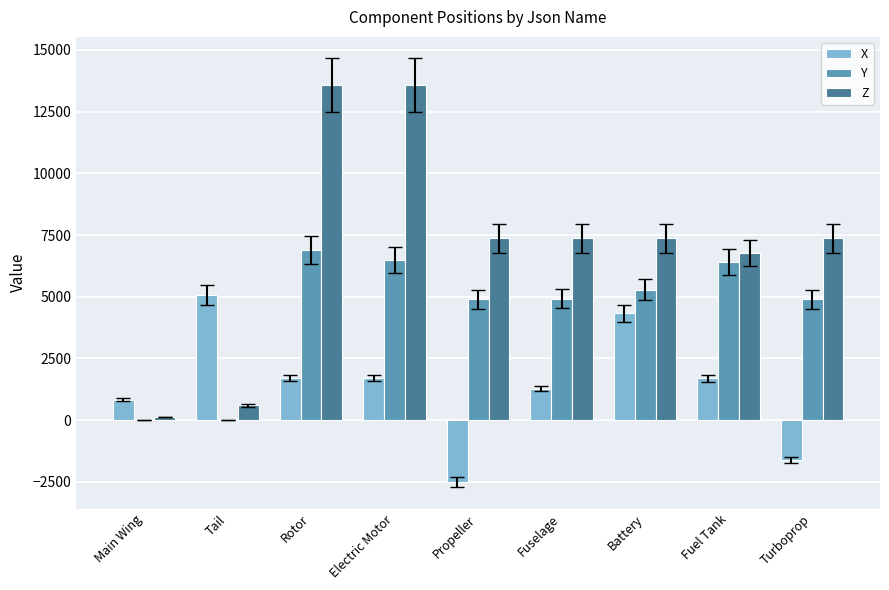

Is it true that Y equals 6485.8 at Electric Motor?

True